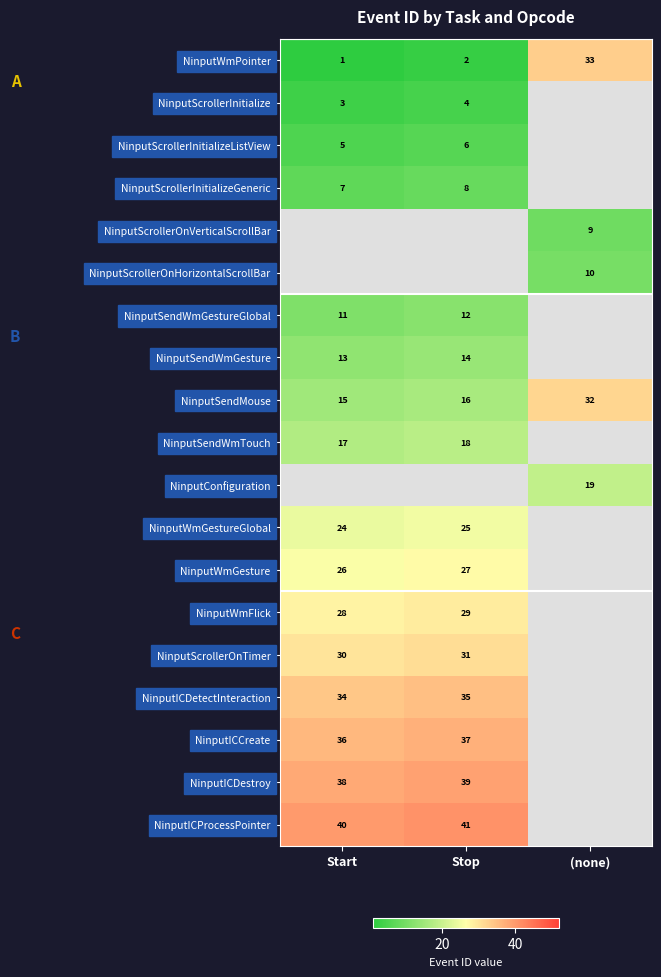

True or false: NinputICProcessPointer has a value of 66 at Stop.

False